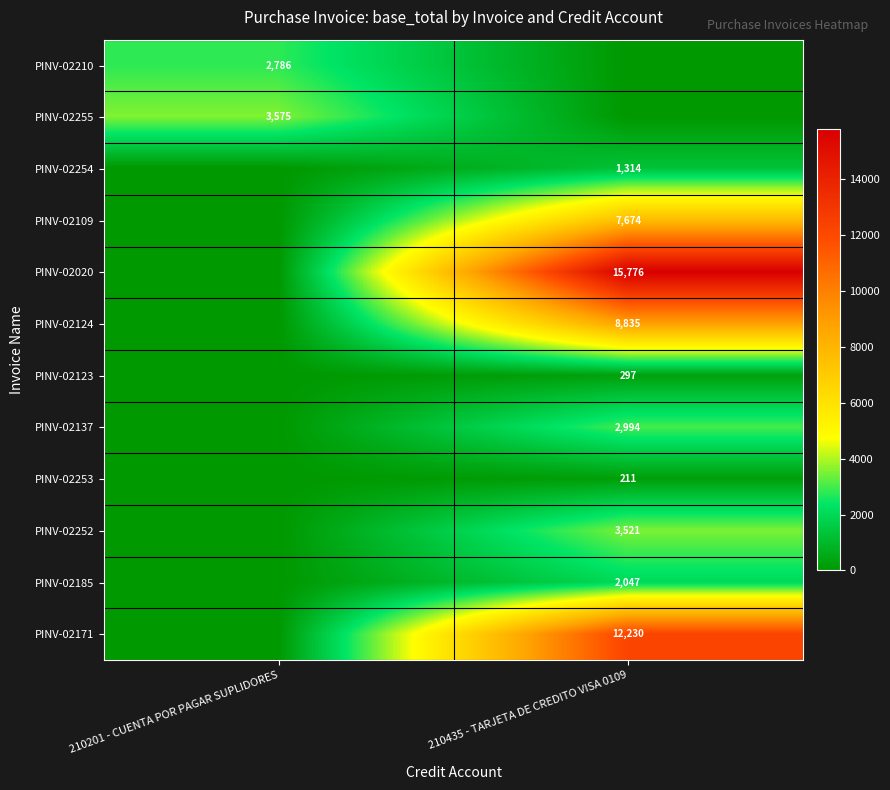

Is the value of PINV-02109 at 210435 - TARJETA DE CREDITO VISA 0109 greater than the value of PINV-02255 at 210201 - CUENTA POR PAGAR SUPLIDORES?

Yes